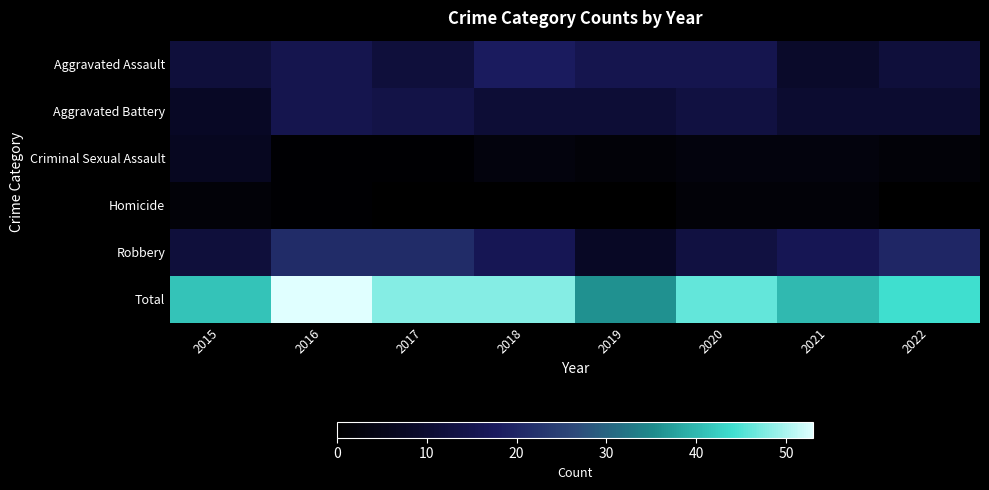

Reading left to right, what are all the values shown in this chart?

Aggravated Assault: 2015=12	2016=15	2017=12	2018=18	2019=15	2020=15	2021=9	2022=12
Aggravated Battery: 2015=8	2016=15	2017=14	2018=11	2019=11	2020=13	2021=10	2022=10
Criminal Sexual Assault: 2015=7	2016=1	2017=1	2018=3	2019=2	2020=3	2021=3	2022=2
Homicide: 2015=2	2016=1	2017=0	2018=0	2019=0	2020=2	2021=2	2022=0
Robbery: 2015=12	2016=21	2017=21	2018=16	2019=8	2020=13	2021=16	2022=20
Total: 2015=41	2016=53	2017=48	2018=48	2019=36	2020=46	2021=40	2022=44